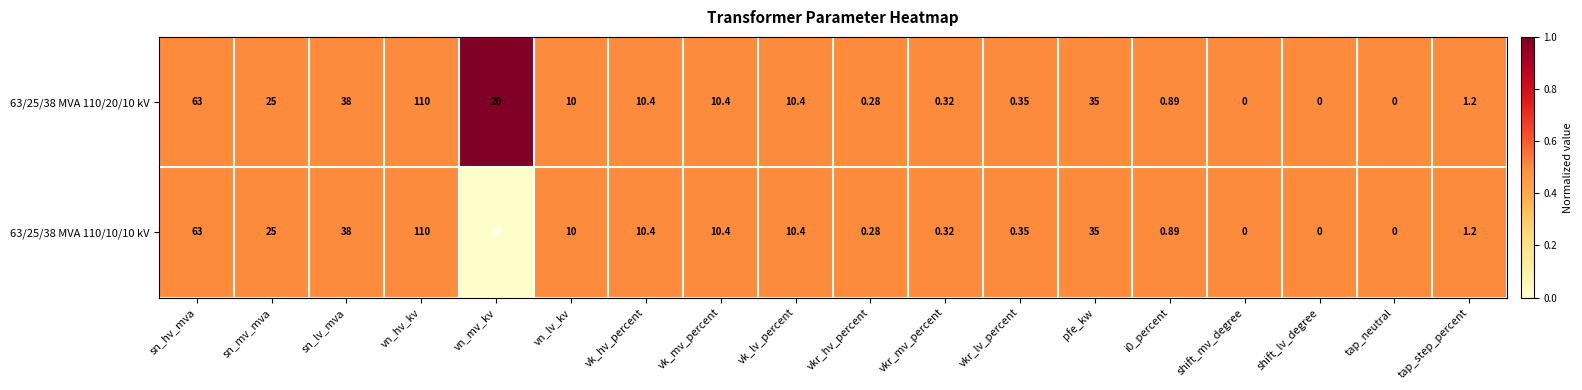

Where is 63/25/38 MVA 110/10/10 kV nearest to the value 55?

sn_hv_mva